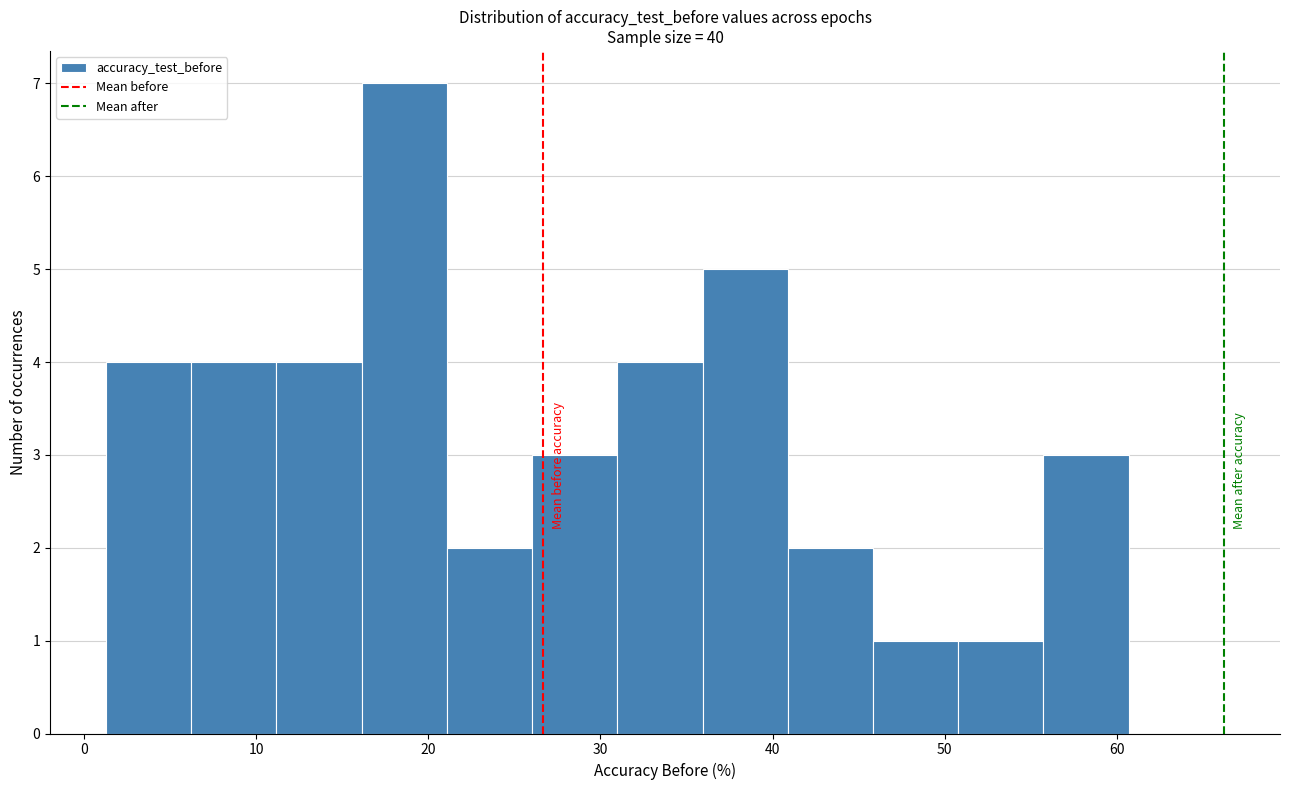

Reading left to right, list every bar in this chart as the range it spans on the x-axis followed by its height. Neither the bar edges nor the heights are printed on the chart, so give them approximately, as read against the axes.

1 to 6: 4
6 to 11: 4
11 to 16: 4
16 to 21: 7
21 to 26: 2
26 to 31: 3
31 to 36: 4
36 to 41: 5
41 to 46: 2
46 to 51: 1
51 to 56: 1
56 to 61: 3